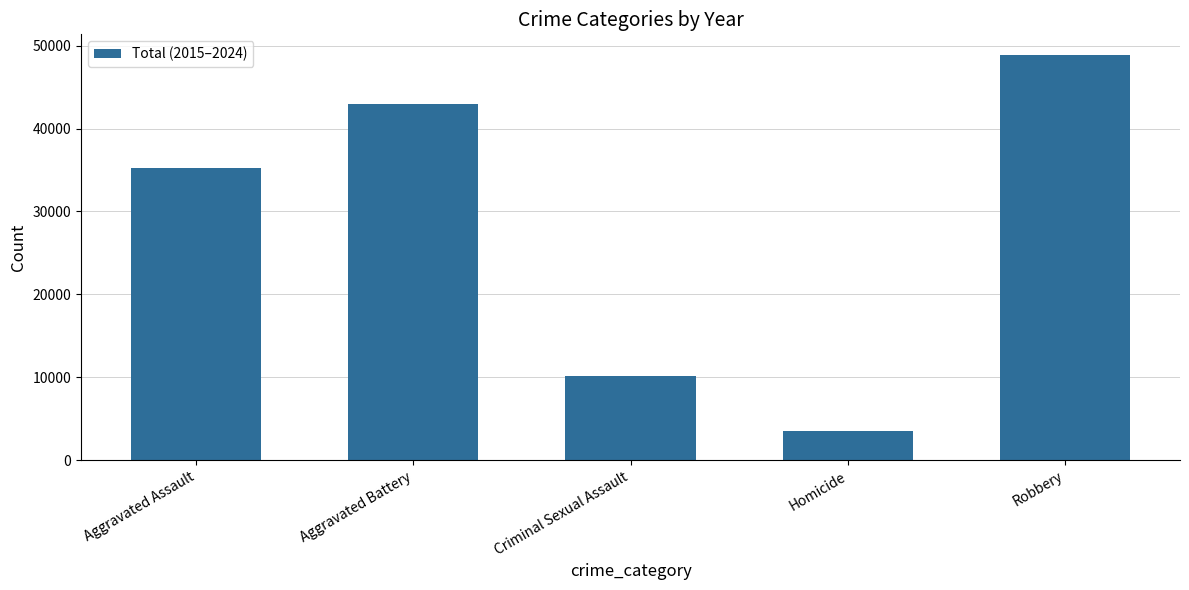

How many bars are there in total?

5